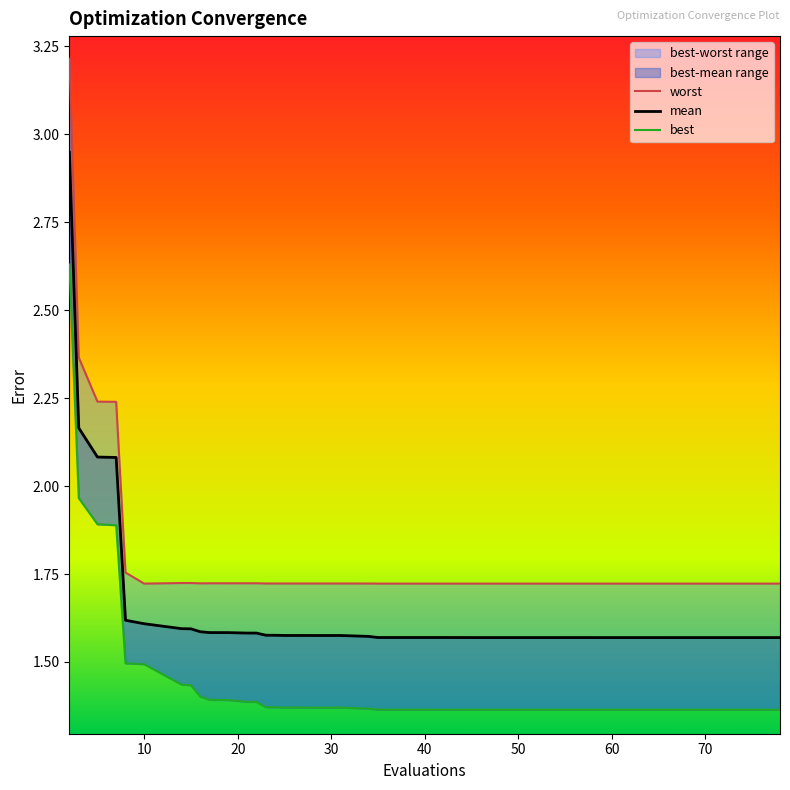

Where is worst nearest to the value 2?

7